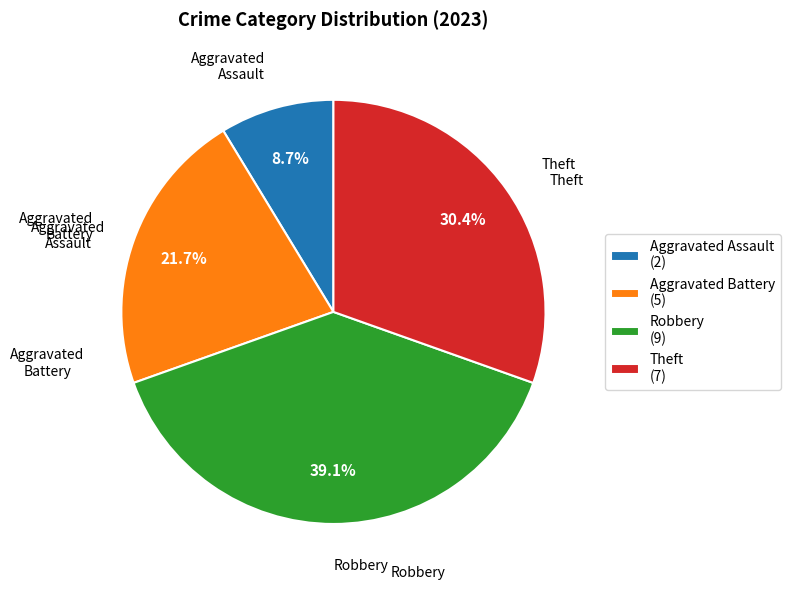

To the nearest percent, what is the difference between the largest and smallest slice percentages?

30%